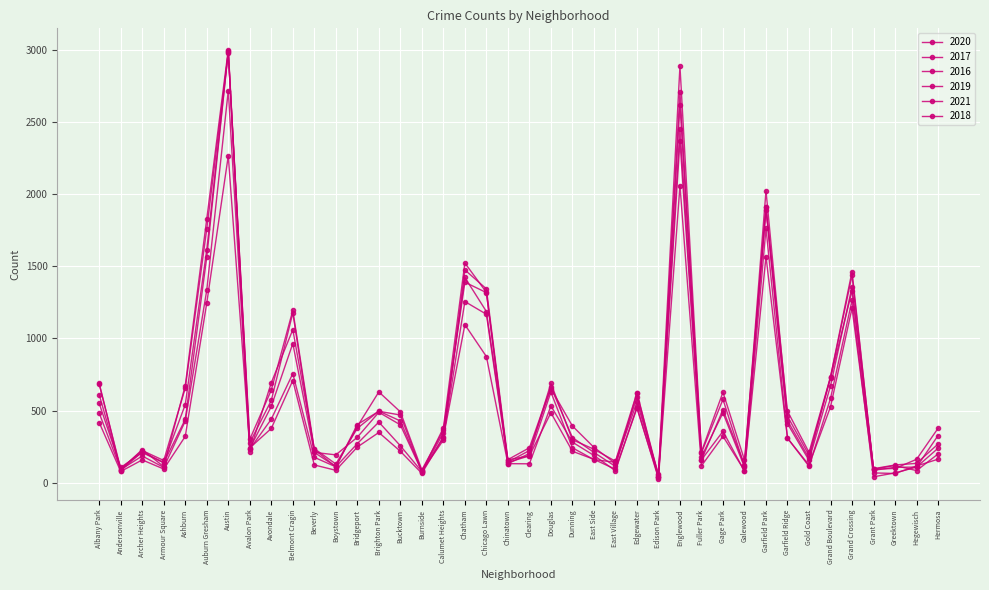

Rank the categories by 2016 value from highest to lowest.

Austin, Englewood, Garfield Park, Auburn Gresham, Grand Crossing, Chatham, Chicago Lawn, Belmont Cragin, Grand Boulevard, Ashburn, Douglas, Brighton Park, Albany Park, Gage Park, Avondale, Edgewater, Garfield Ridge, Bucktown, Dunning, Bridgeport, Calumet Heights, Hermosa, Avalon Park, East Side, Archer Heights, Clearing, Beverly, Gold Coast, Fuller Park, Chinatown, East Village, Galewood, Boystown, Armour Square, Hegewisch, Greektown, Andersonville, Burnside, Grant Park, Edison Park